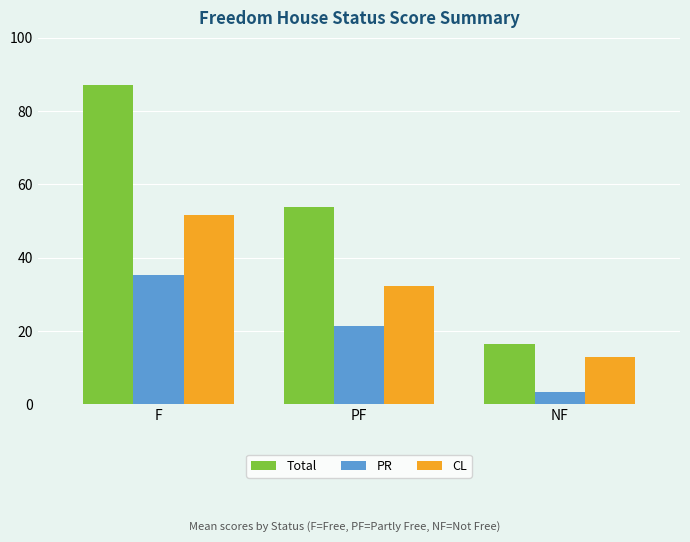

Where does the CL series first go above 32?

F